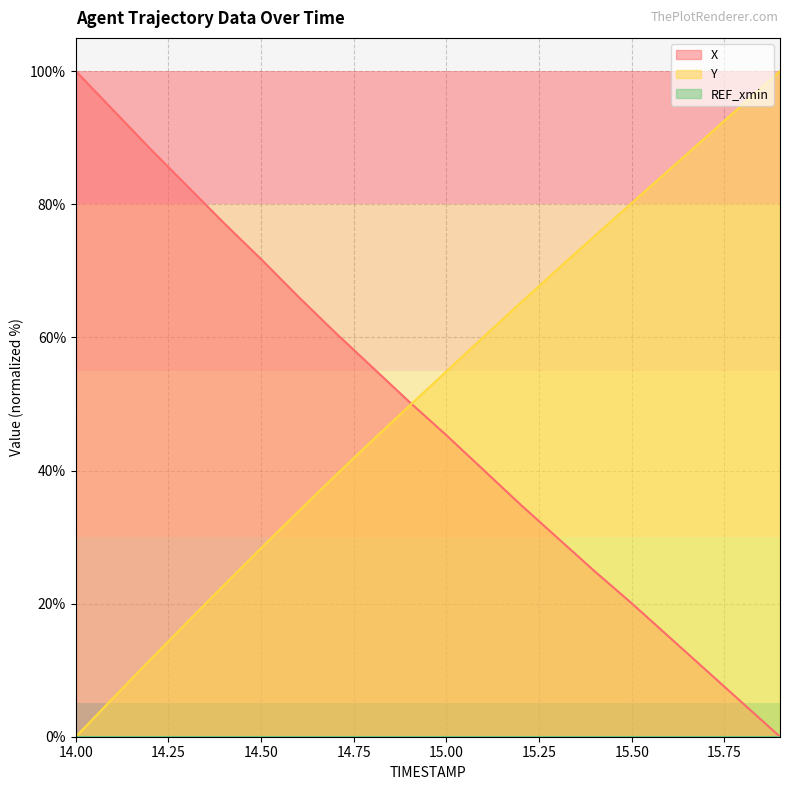

Which label corresponds to the smallest value in the chart?

15.9